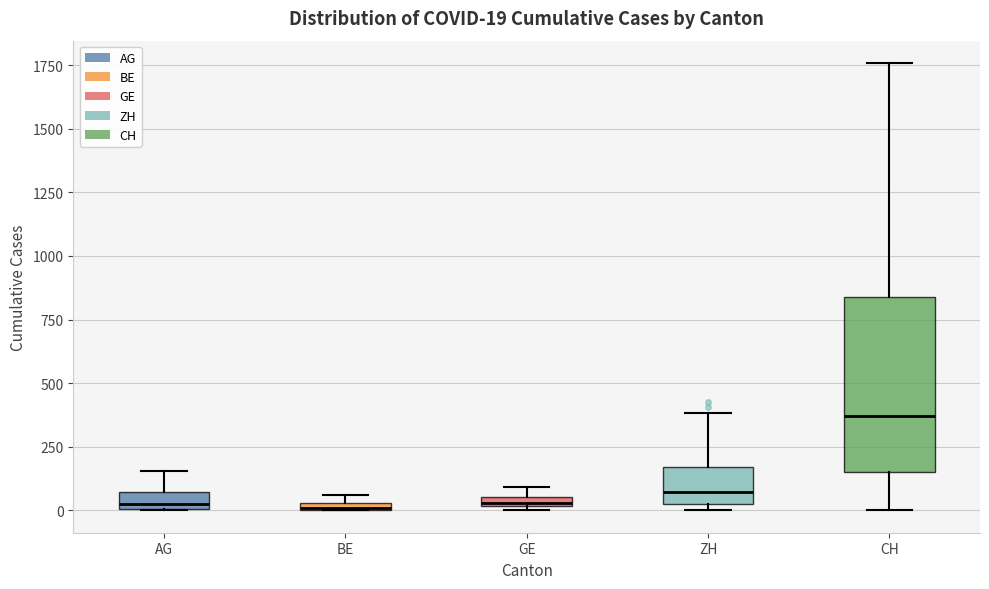

Comparing the boxes themselves (not the whiskers), which one is the tallest?

CH